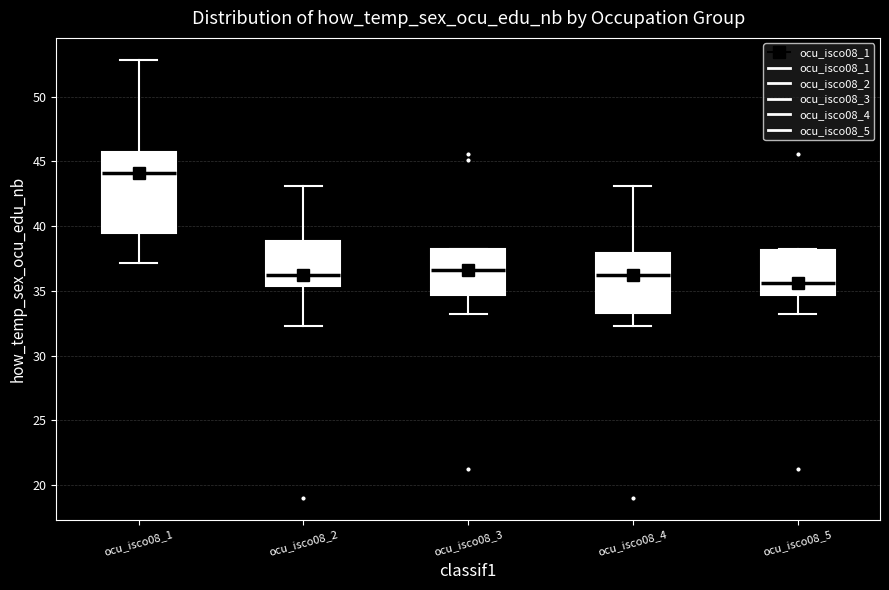

Reading left to right, transcribe this box plot: for each box, give where its median line is, the range the box spans, and where its two whiskers end, as read against the y-axis. The values are not printed on the chart, so give them approximately, as read against the axis.

ocu_isco08_1: median 44.0, box 39.5 to 45.5, whiskers 37.0 to 53.0
ocu_isco08_2: median 36.0, box 35.5 to 39.0, whiskers 32.5 to 43.0
ocu_isco08_3: median 36.5, box 34.5 to 38.0, whiskers 33.0 to 38.0
ocu_isco08_4: median 36.0, box 33.5 to 38.0, whiskers 32.5 to 43.0
ocu_isco08_5: median 35.5, box 34.5 to 38.0, whiskers 33.0 to 38.0